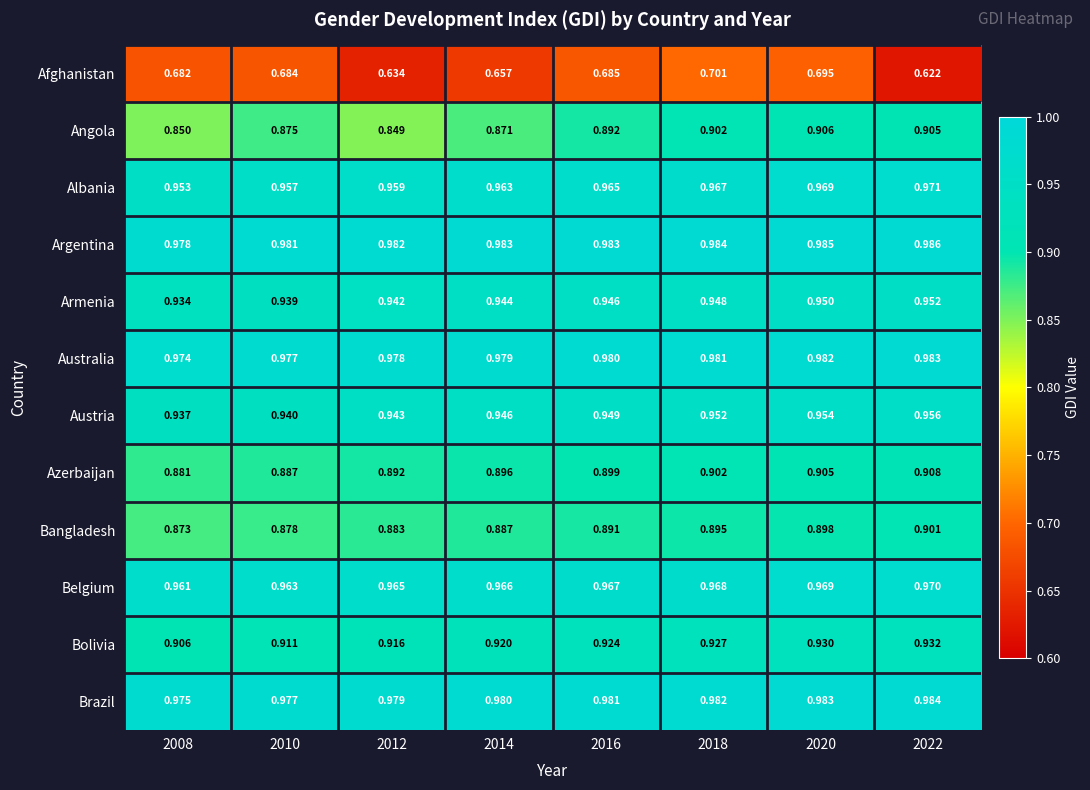

Which series changed the most between 2016 and 2020?

Angola